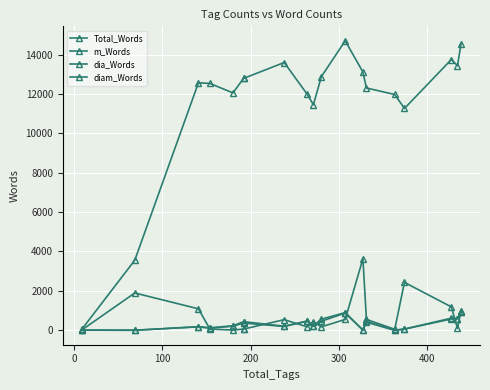

Reading left to right, list all the values displayed in this chart.

Total_Words: 45	3557	12566	12530	12052	12787	12787	13594	11983	11450	12876	14696	13113	12300	11970	11261	13744	13434	14550
m_Words: 6	0	182	128	224	435	435	208	468	214	563	895	13	445	2	60	613	593	936
dia_Words: 10	1893	1087	57	11	59	59	537	172	433	172	550	3630	550	49	2430	1187	95	990
diam_Words: 6	0	173	100	208	365	365	191	458	202	458	872	6	406	0	60	570	593	926